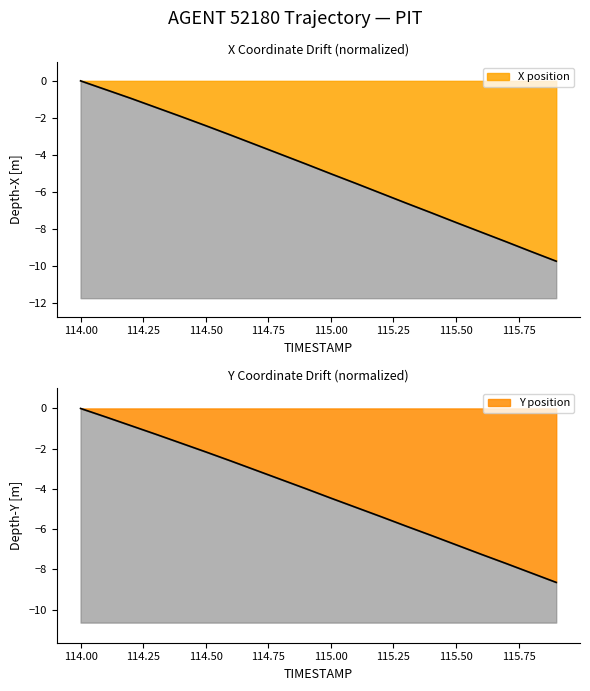

How many categories are shown in the chart?

20